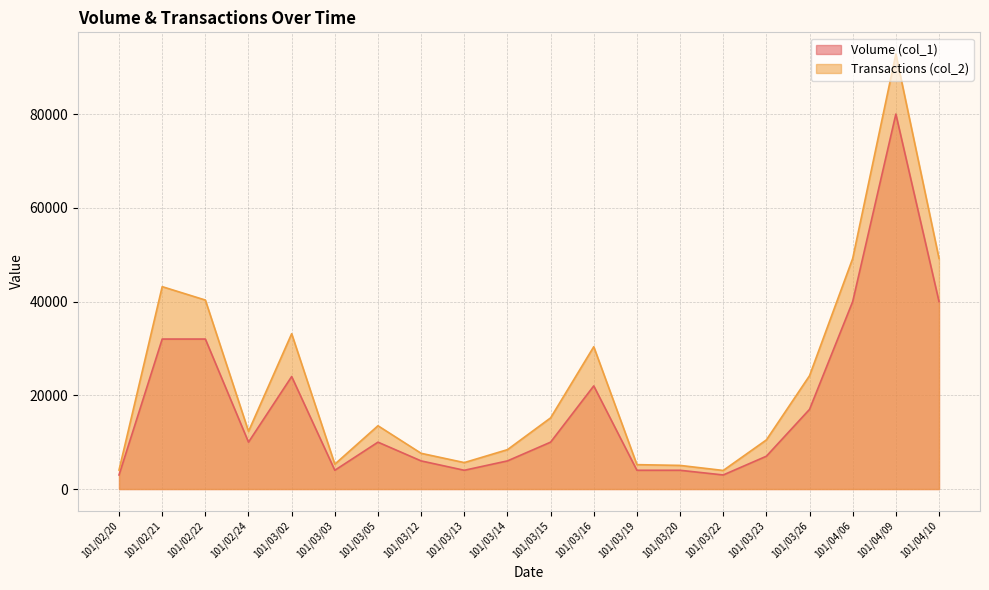

What is the value of the Transactions (col_2) point at the 5th from the left?

33140